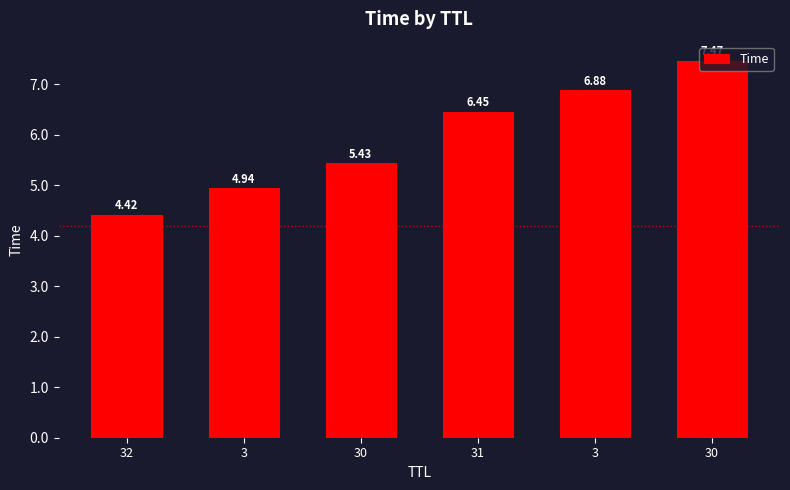

The chart shows a value of 2.9 at 32. True or false?

False